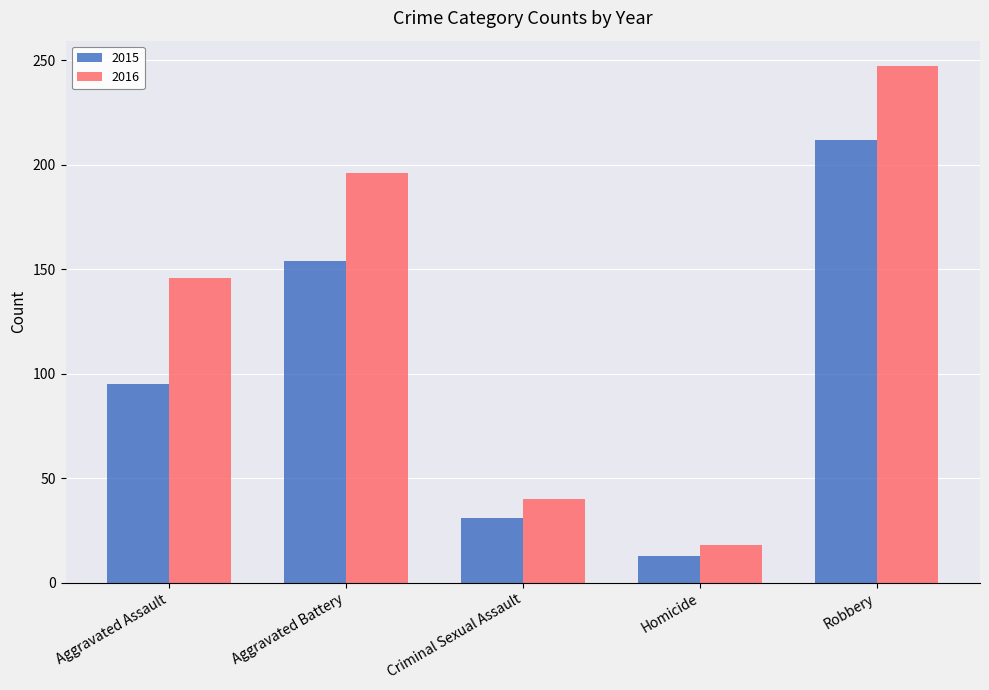

List the series in order of their overall mean, highest first.

2016, 2015